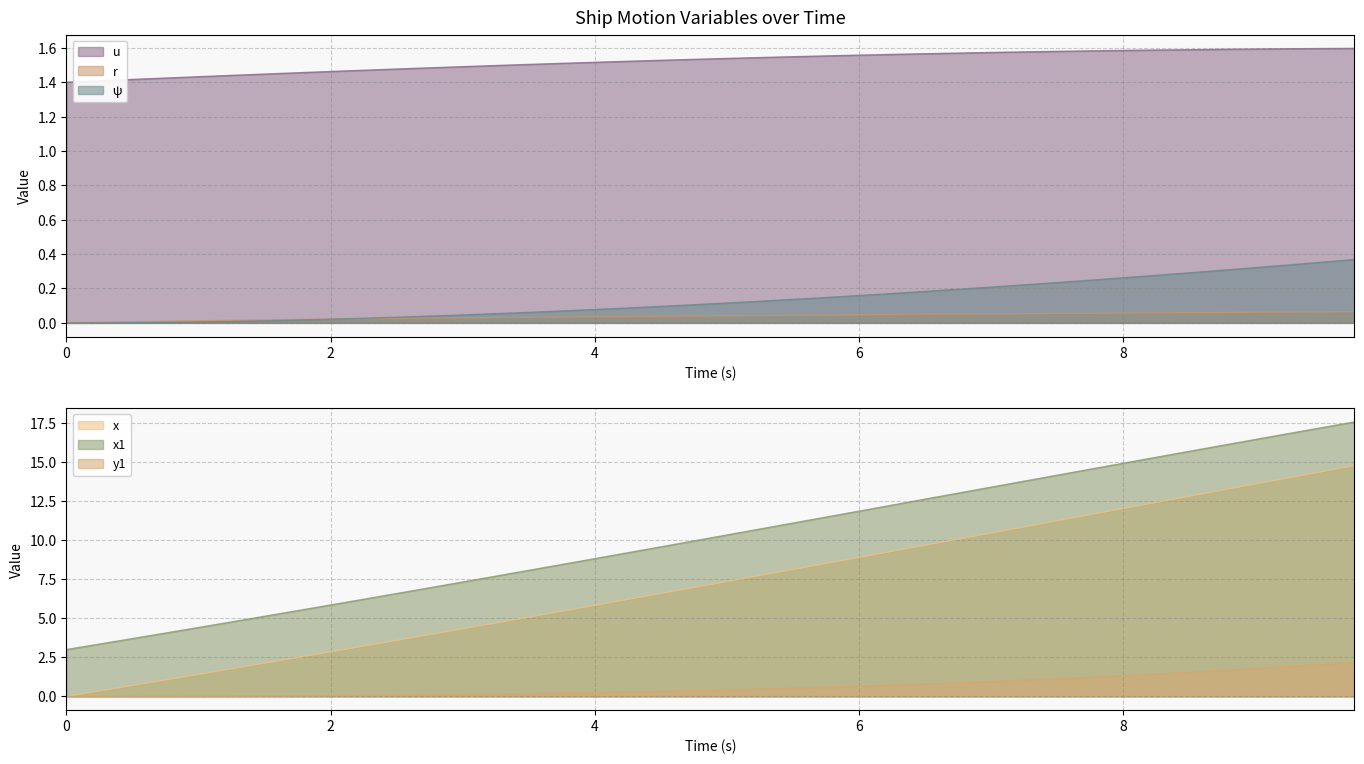

The value of r at 0 is 0.0. True or false?

True